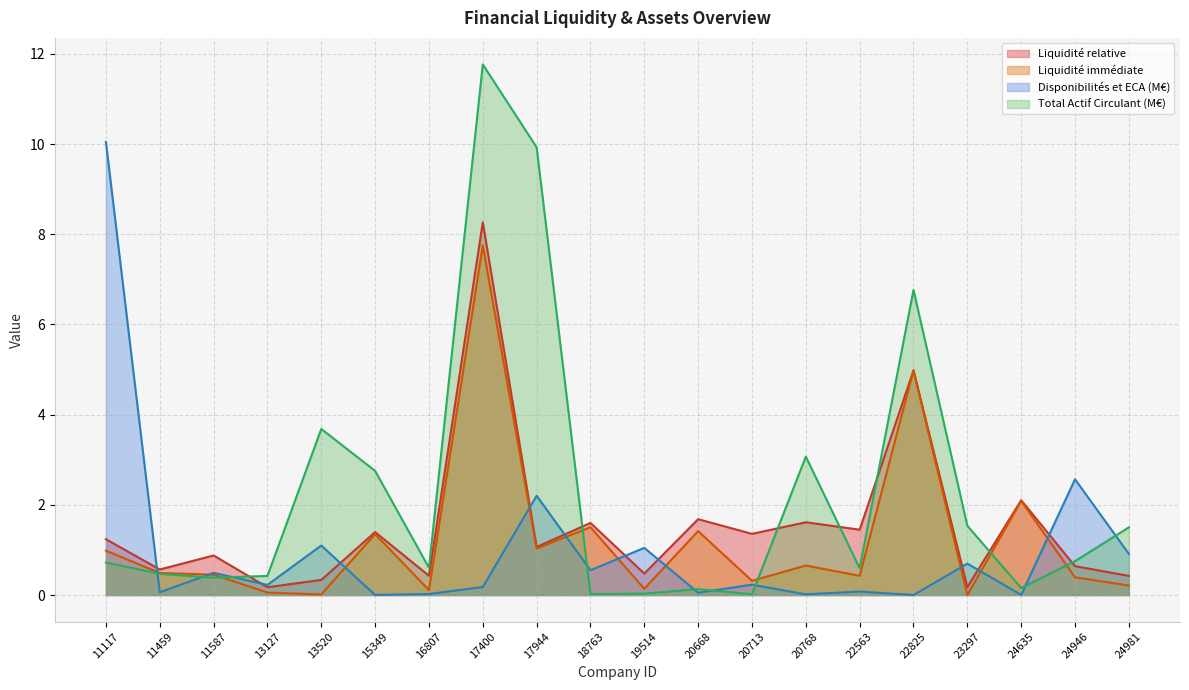

How many interior local valleys does the Disponibilités et ECA series have?

8